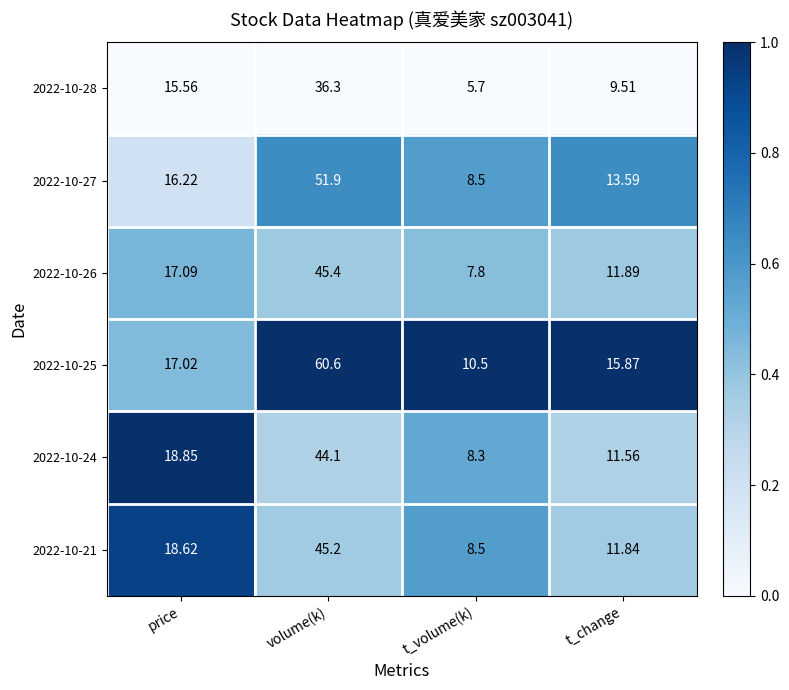

At which label is 2022-10-27 closest to 30?

price